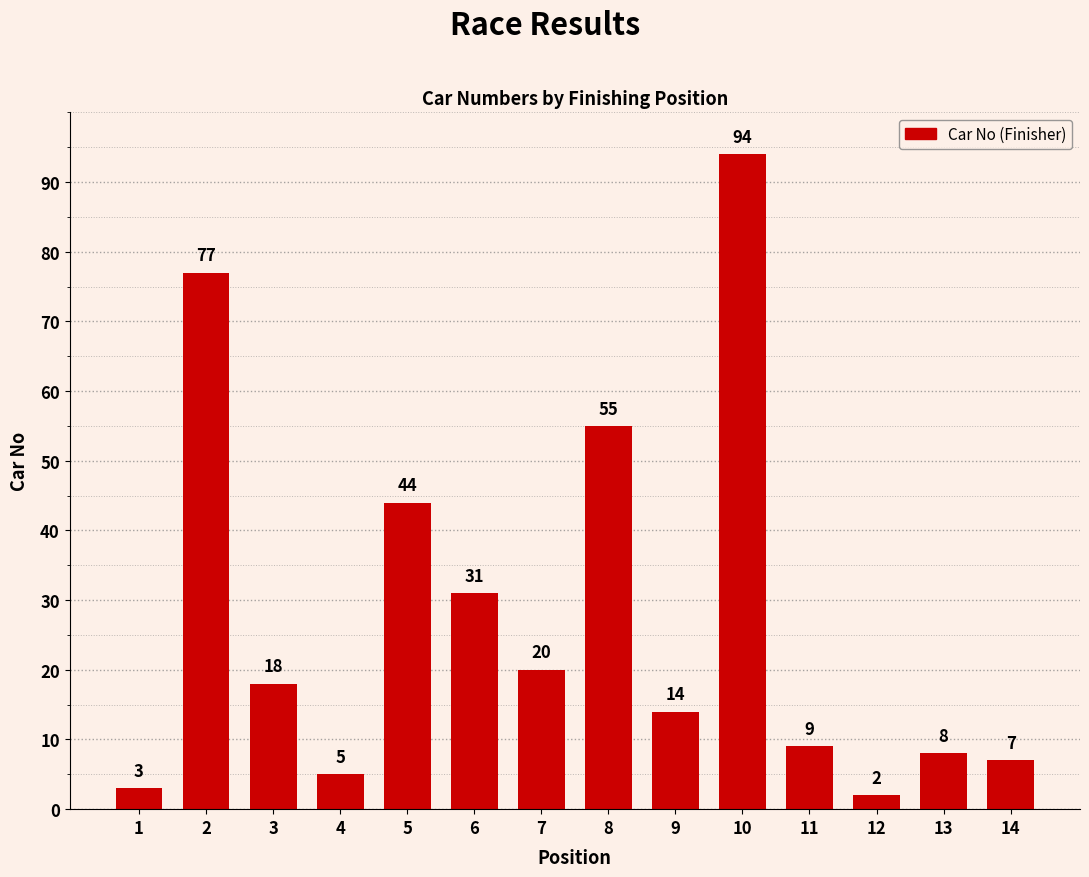

Reading left to right, list all the values displayed in this chart.

3	77	18	5	44	31	20	55	14	94	9	2	8	7